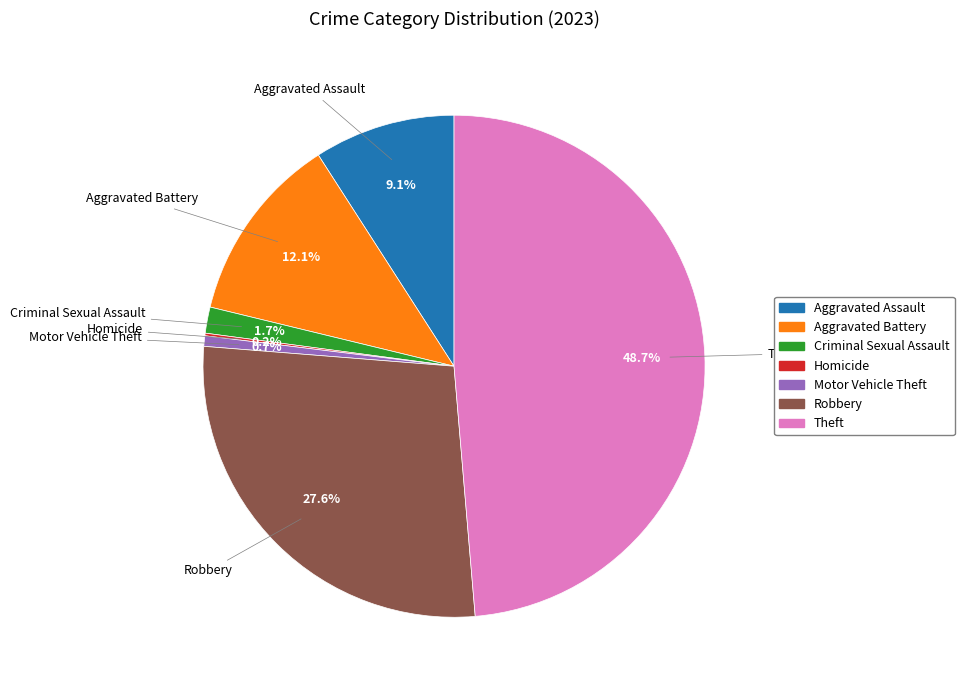

Does any single category account for the majority?

No